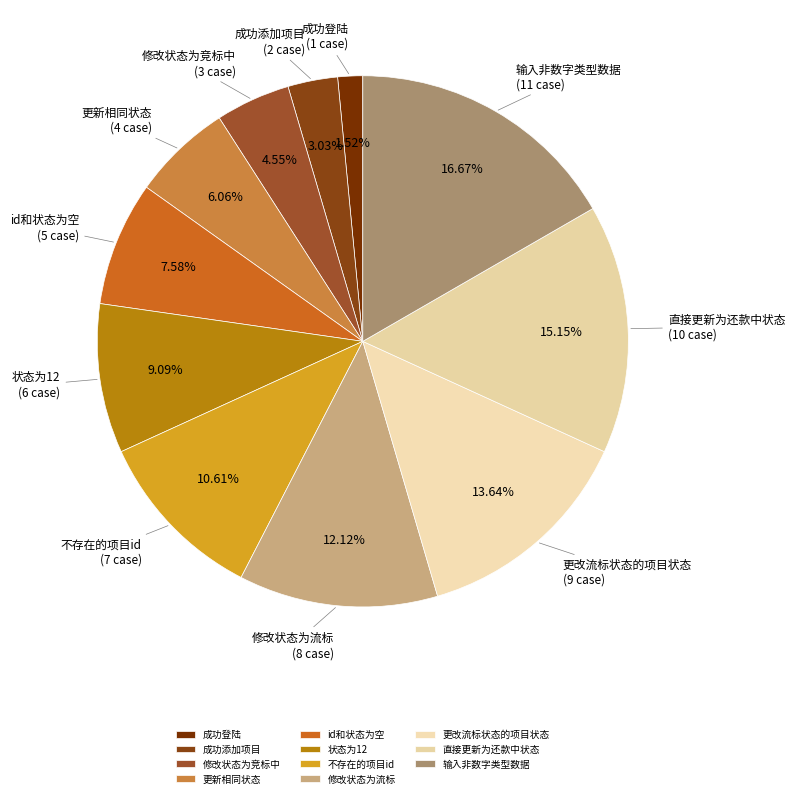

Does any single category account for the majority?

No